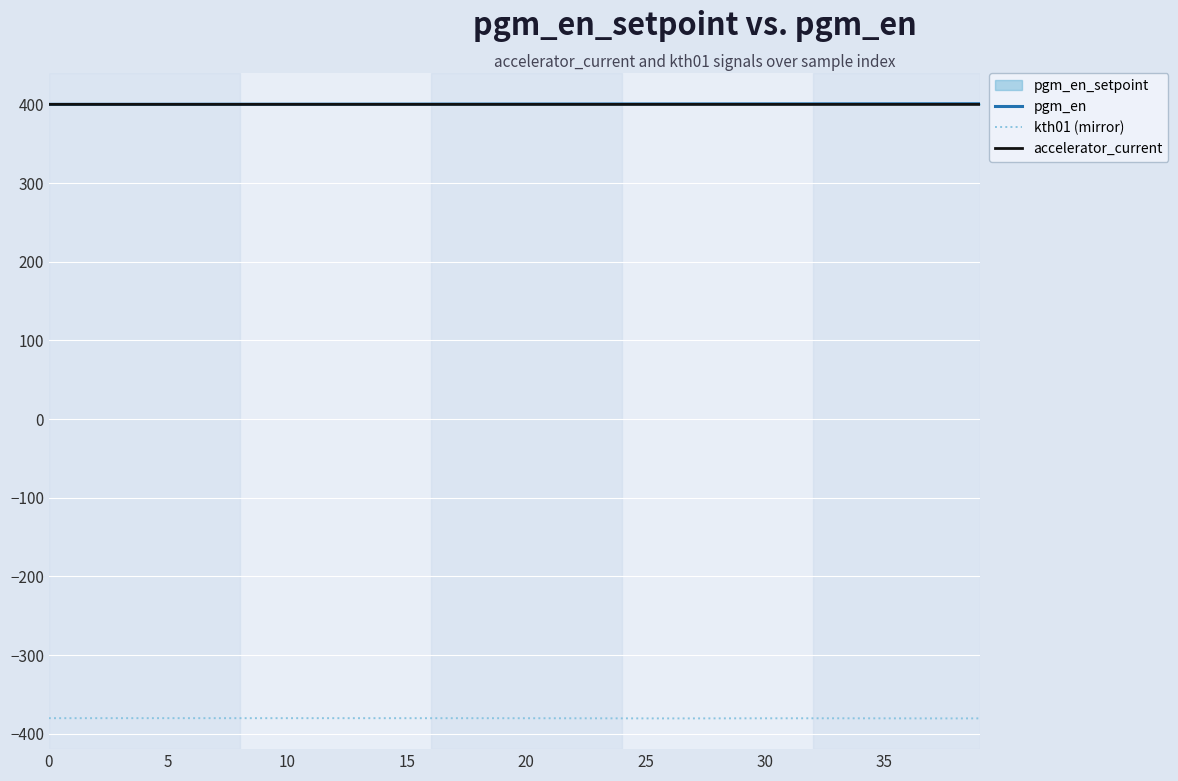

True or false: kth01 (mirror) and accelerator_current cross at least once.

False